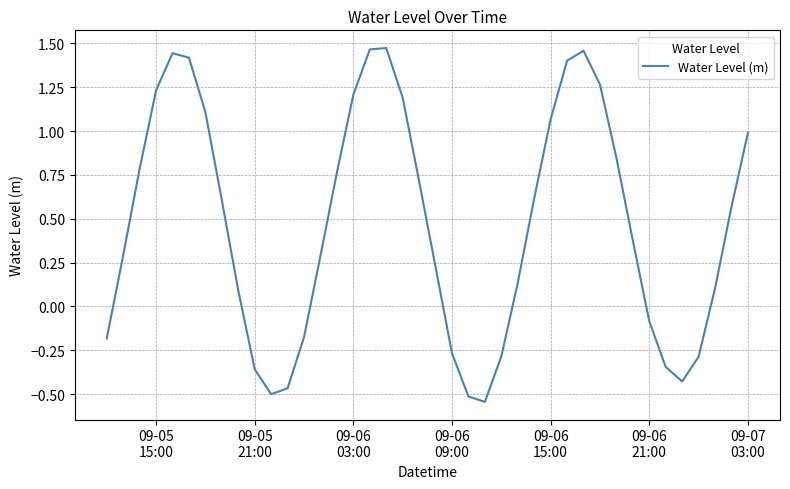

How many interior local peaks (higher than both neighbors) does the data have?

3